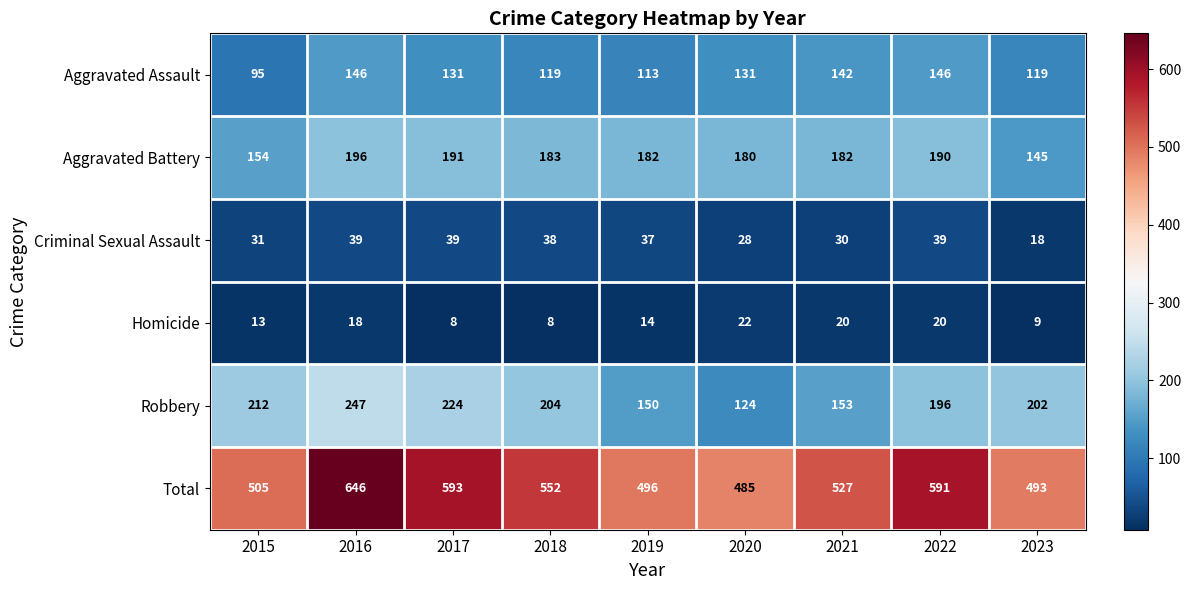

Which series has the largest range (max minus min)?

Total